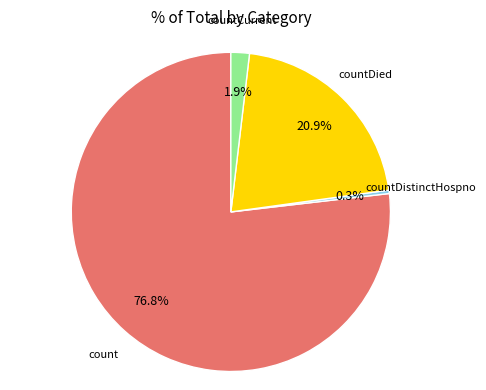

Is there a majority slice in this chart?

Yes